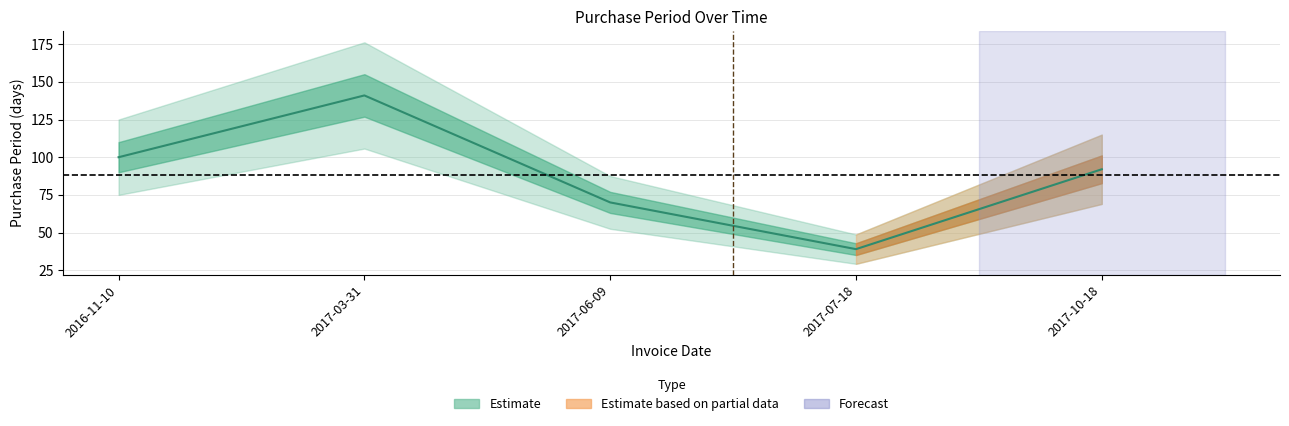

How many data points does each series have?

5